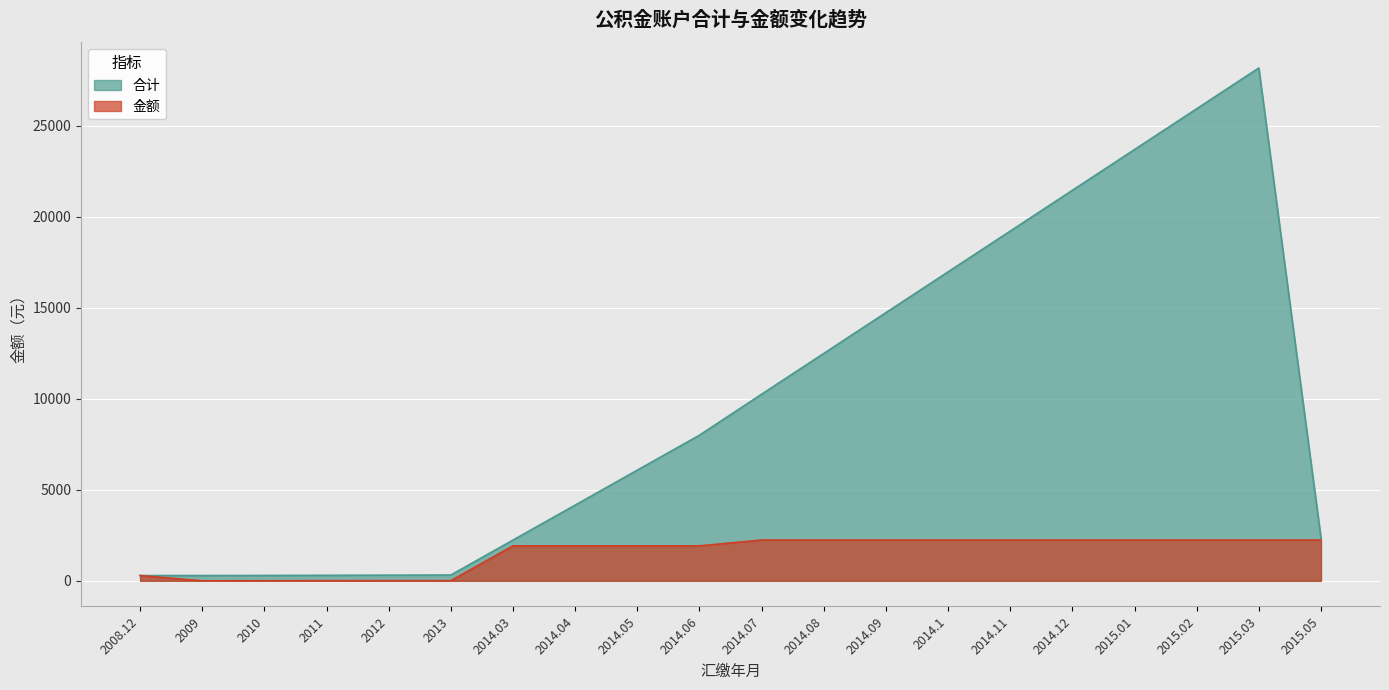

Which has a higher value, 2015.05 or 2010?

2015.05